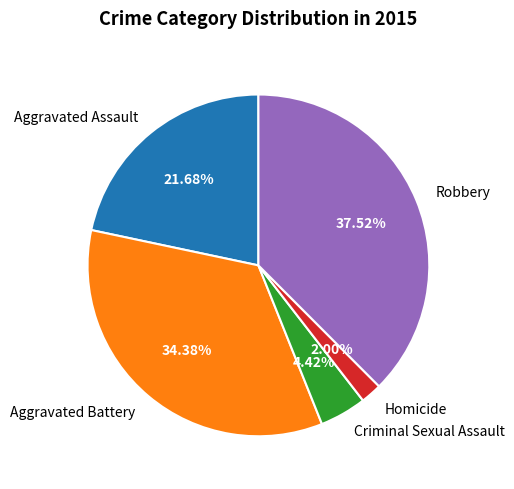

To the nearest percent, what is the difference between the Aggravated Battery and Criminal Sexual Assault slice percentages?

30%